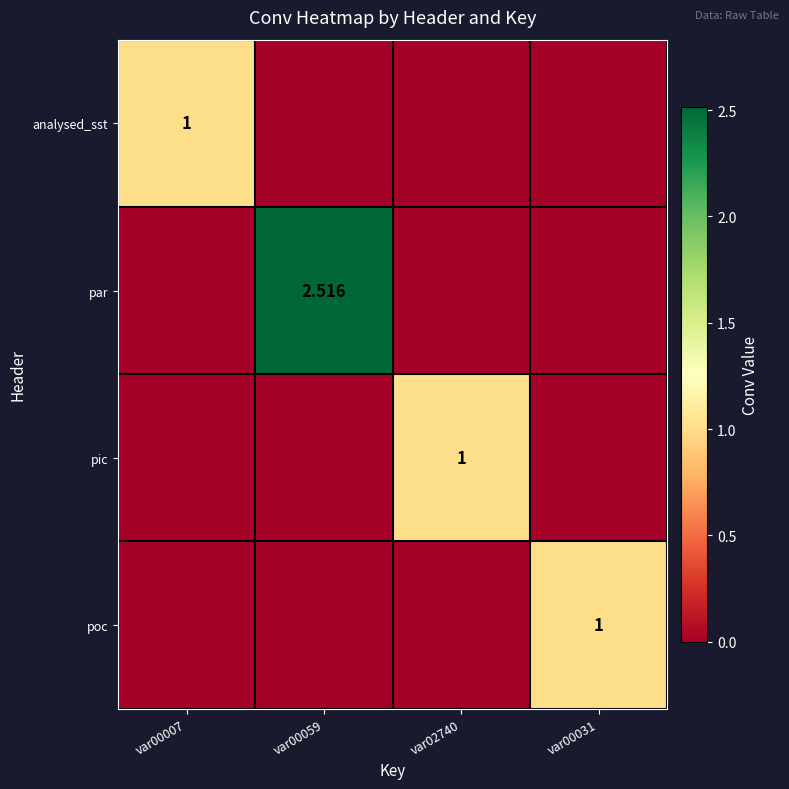

How many data points in pic are above 0?

1